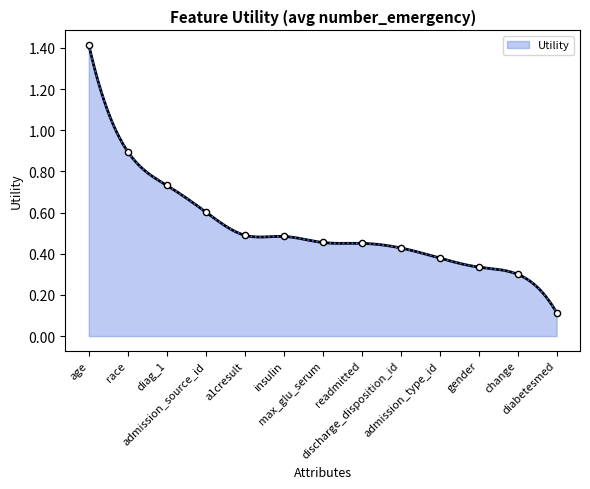

What is the change in value from age to diag_1?

-0.7